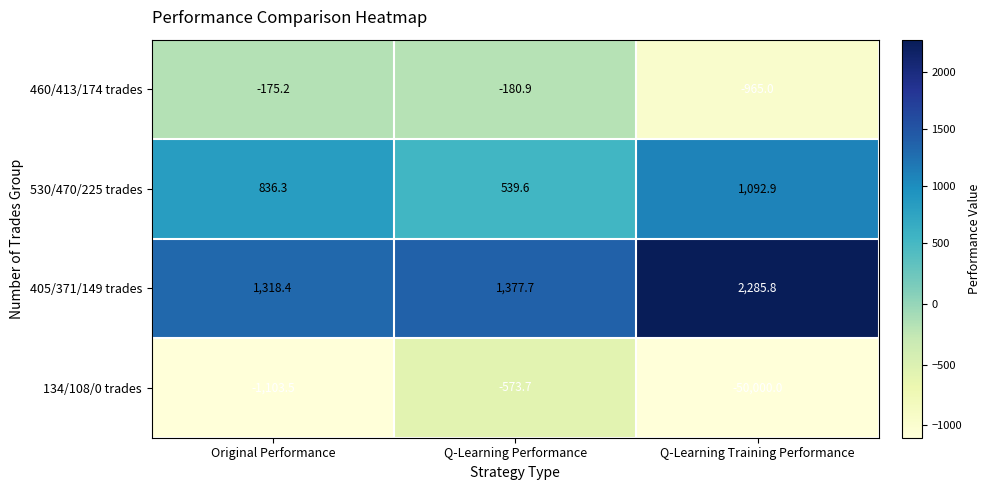

Is it true that 134/108/0 trades equals -50000.0 at Q-Learning Training Performance?

True